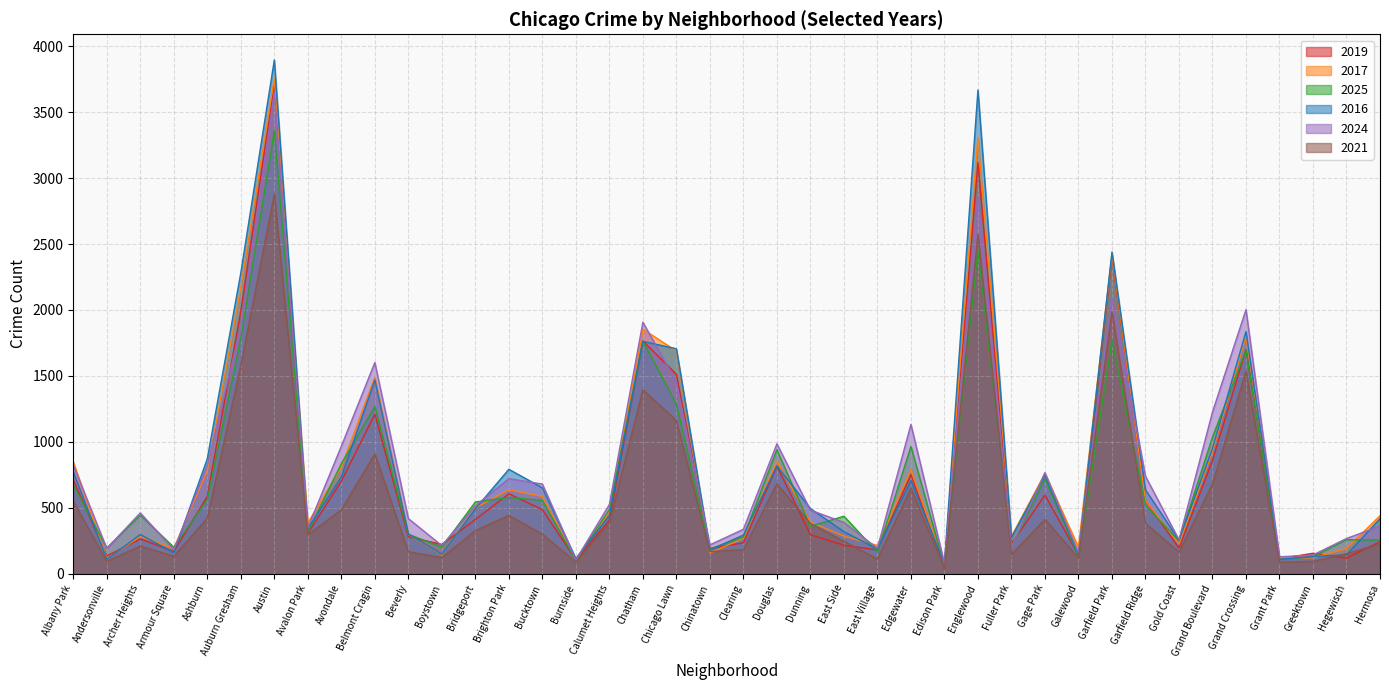

True or false: 2019 has a value of 974 at Albany Park.

False